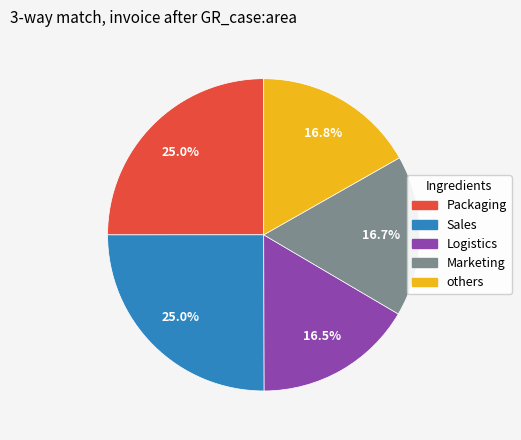

Approximately how many times larger is the value at others compared to Sales?

0.7